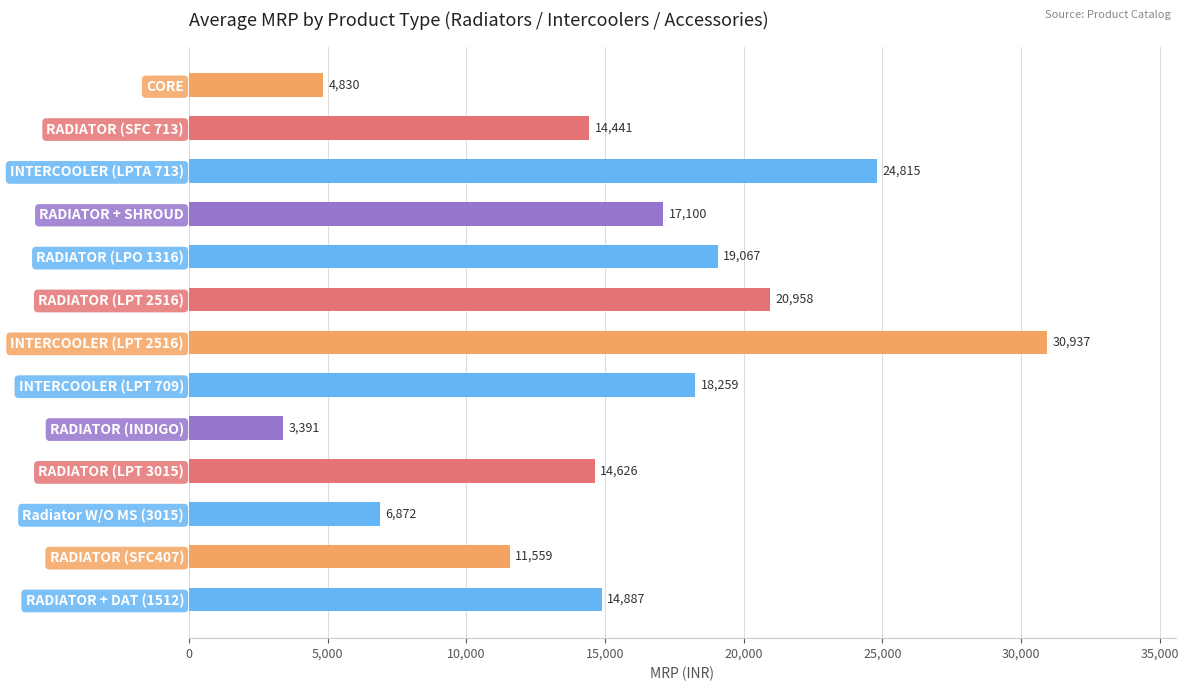

Is it true that the value at INTERCOOLER (LPT 2516) is 46131?

False